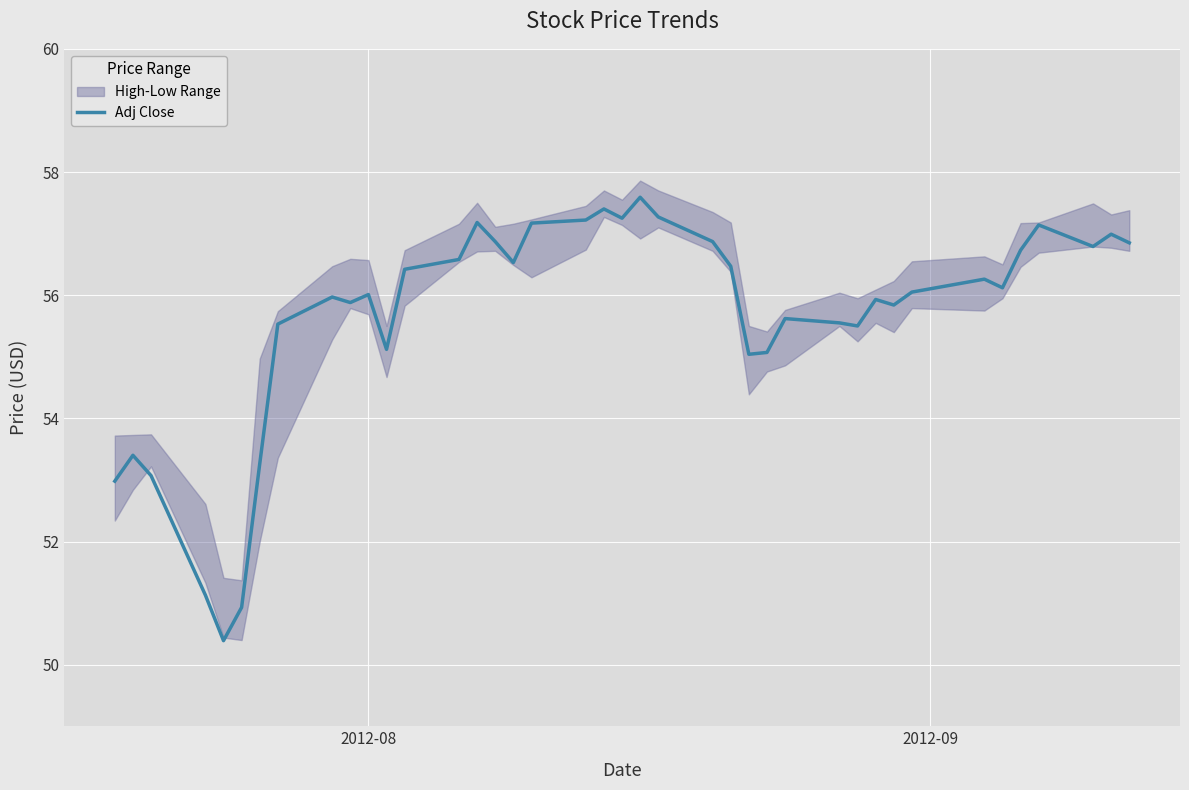

What is the difference between the maximum and minimum values?

7.2